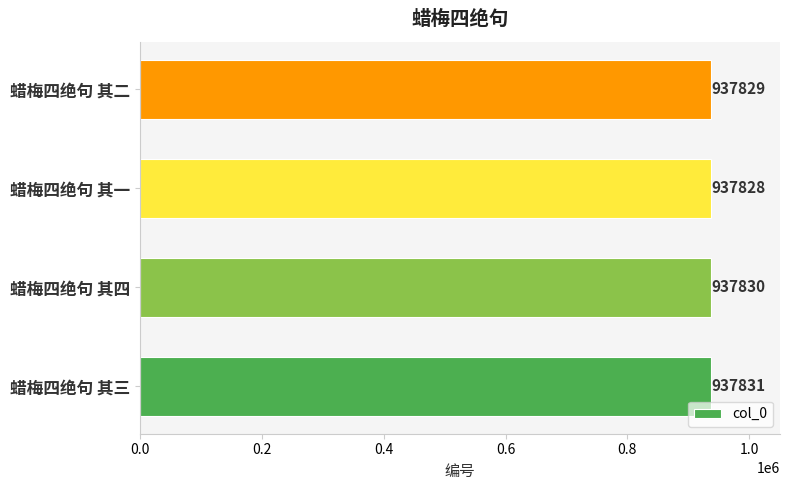

Which label corresponds to the smallest value in the chart?

蜡梅四绝句 其一